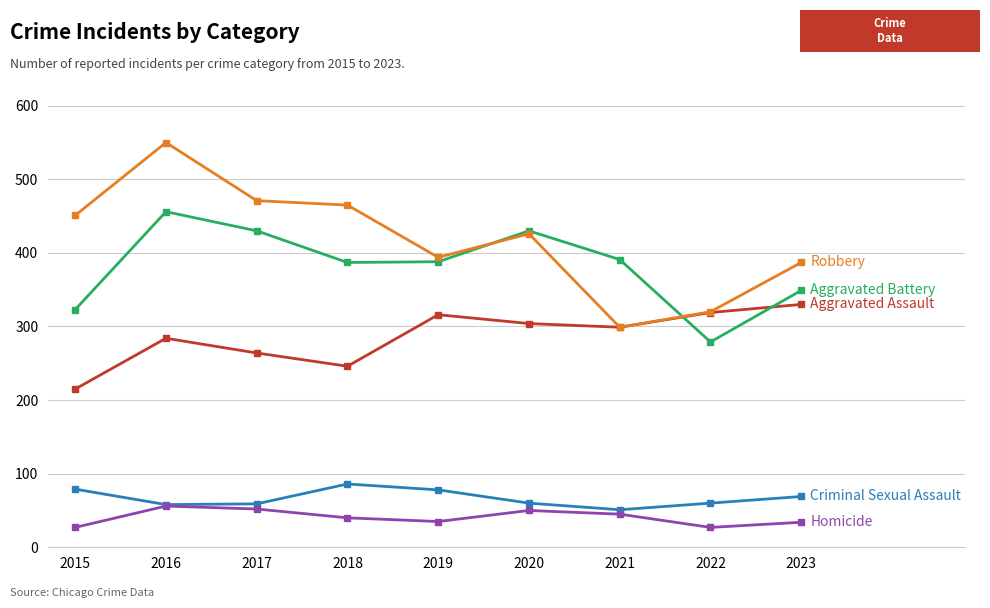

What is the total value across all series at 2017?

1276